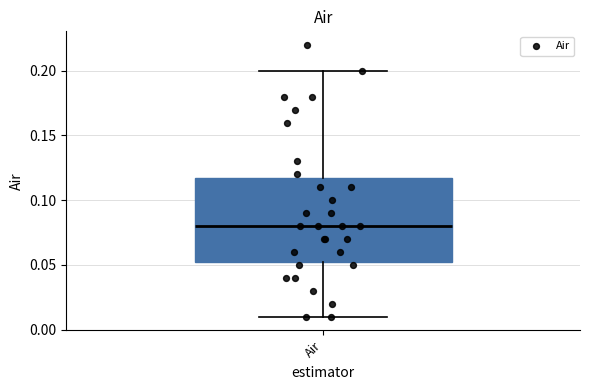

Read this box plot against the y-axis: the position of the median line, the range covered by the box, and the ends of both whiskers. The values are not printed on the chart, so give them approximately, as read against the axis.

median 0.080, box 0.055 to 0.120, whiskers 0.010 to 0.200